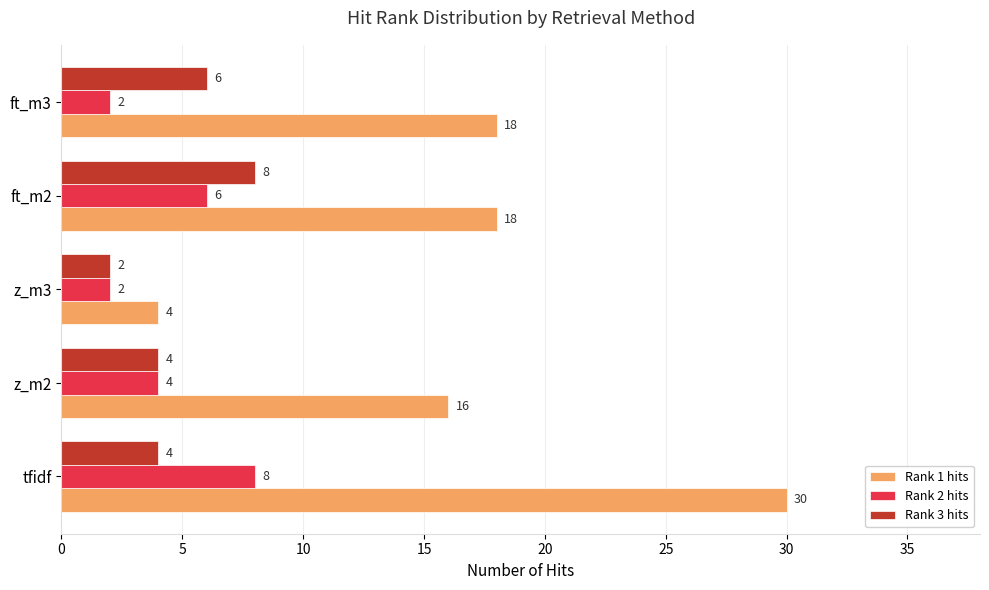

The value of Rank 3 hits at ft_m2 is 11. True or false?

False